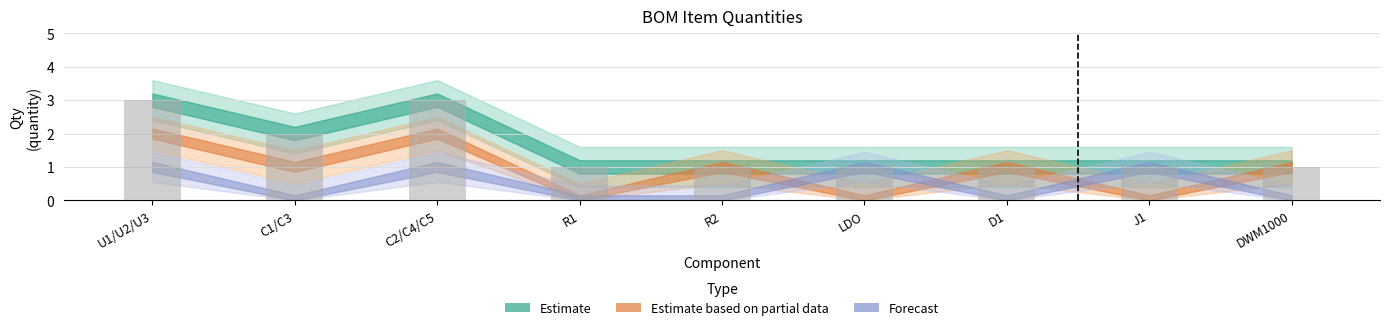

What is the label of the 4th bar from the left?

R1